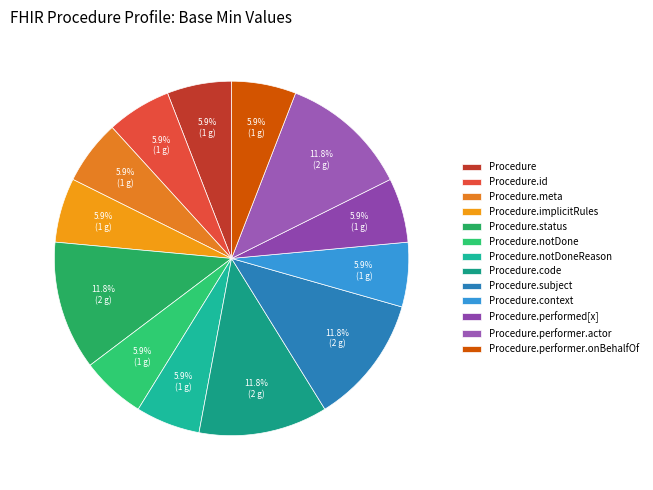

To the nearest percent, what is the difference between the largest and smallest slice percentages?

6%